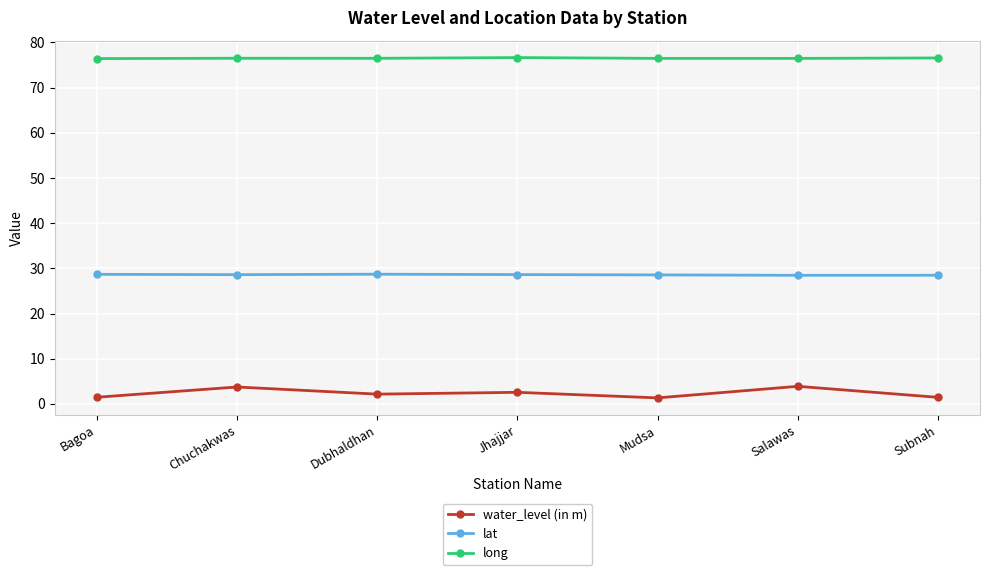

Count the number of data series in this chart.

3